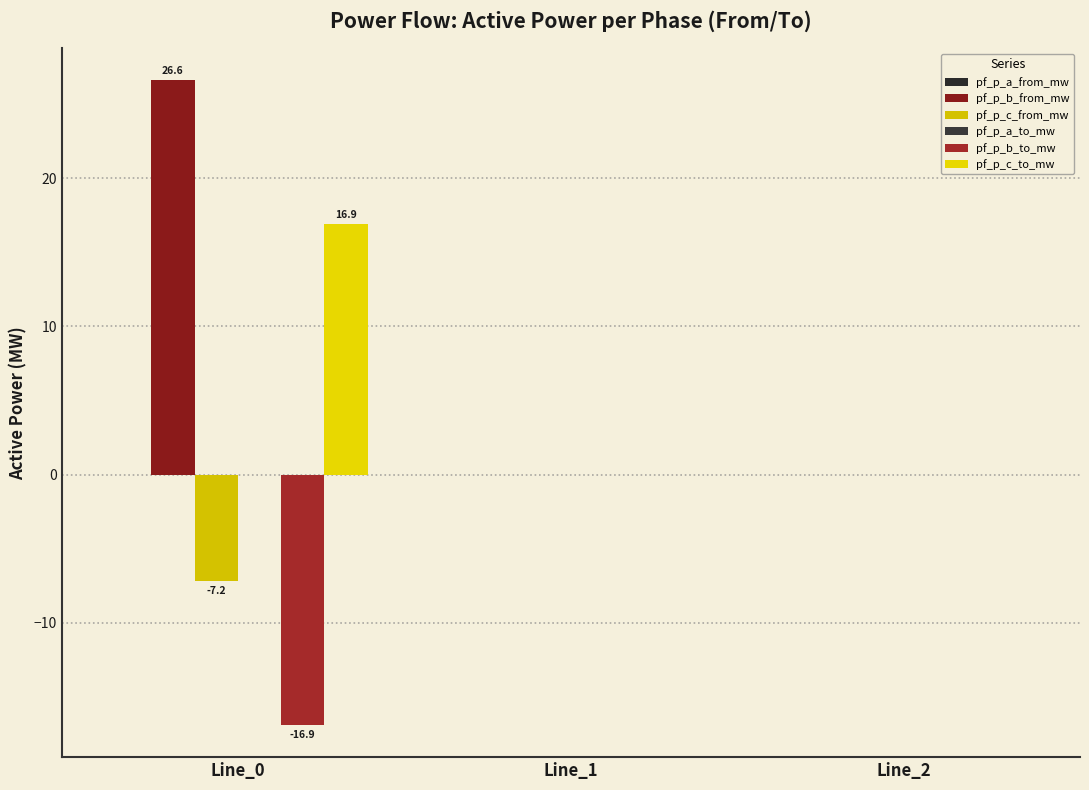

How many series are shown in this chart?

6